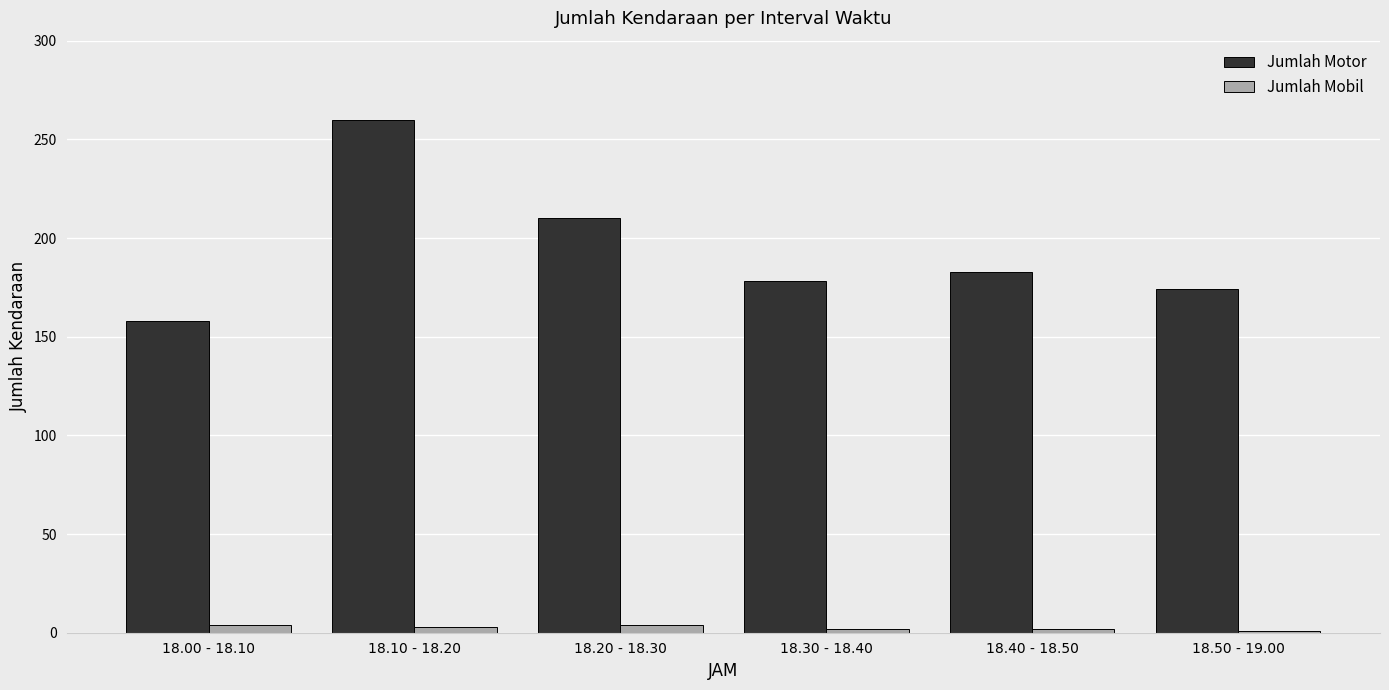

Which series has the largest range (max minus min)?

Jumlah Motor